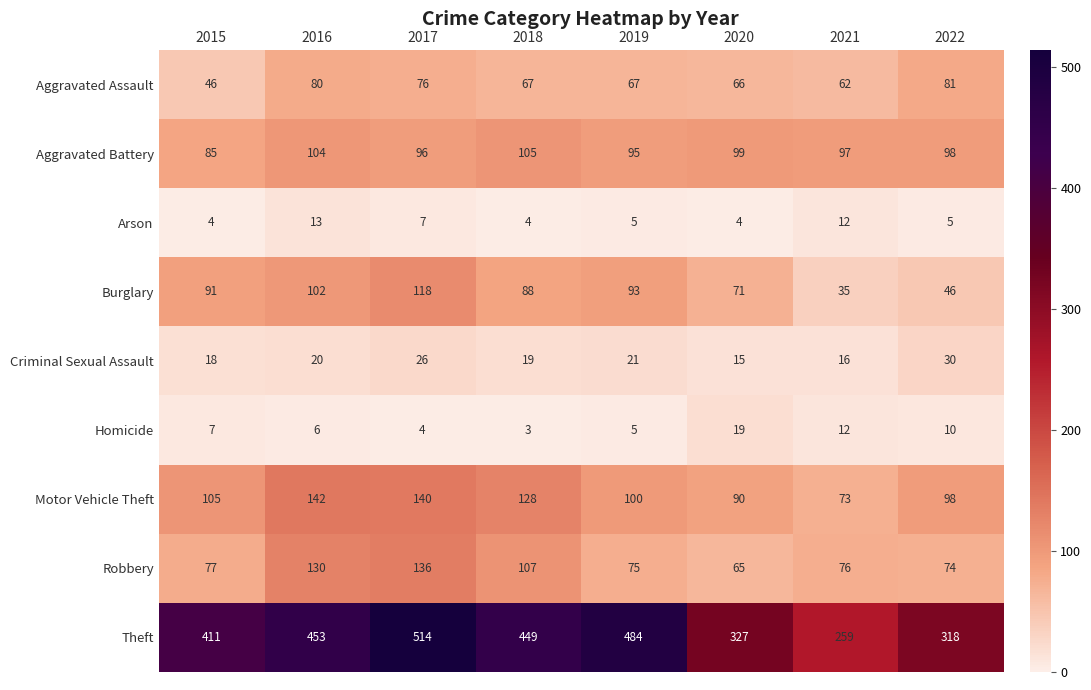

What is the sum of all Aggravated Assault values?

545